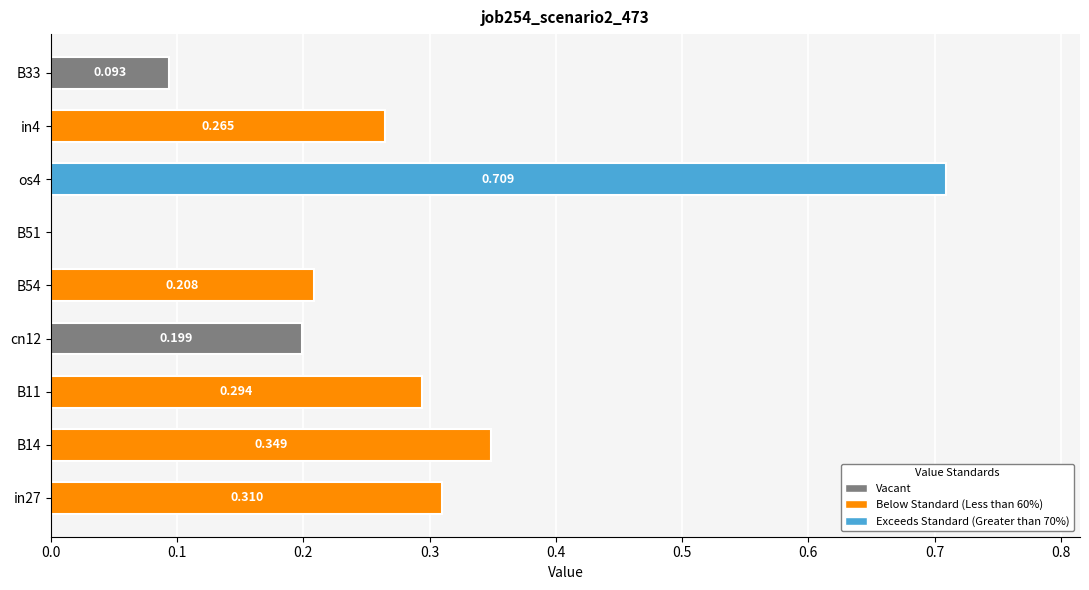

How many values exceed 0?

8